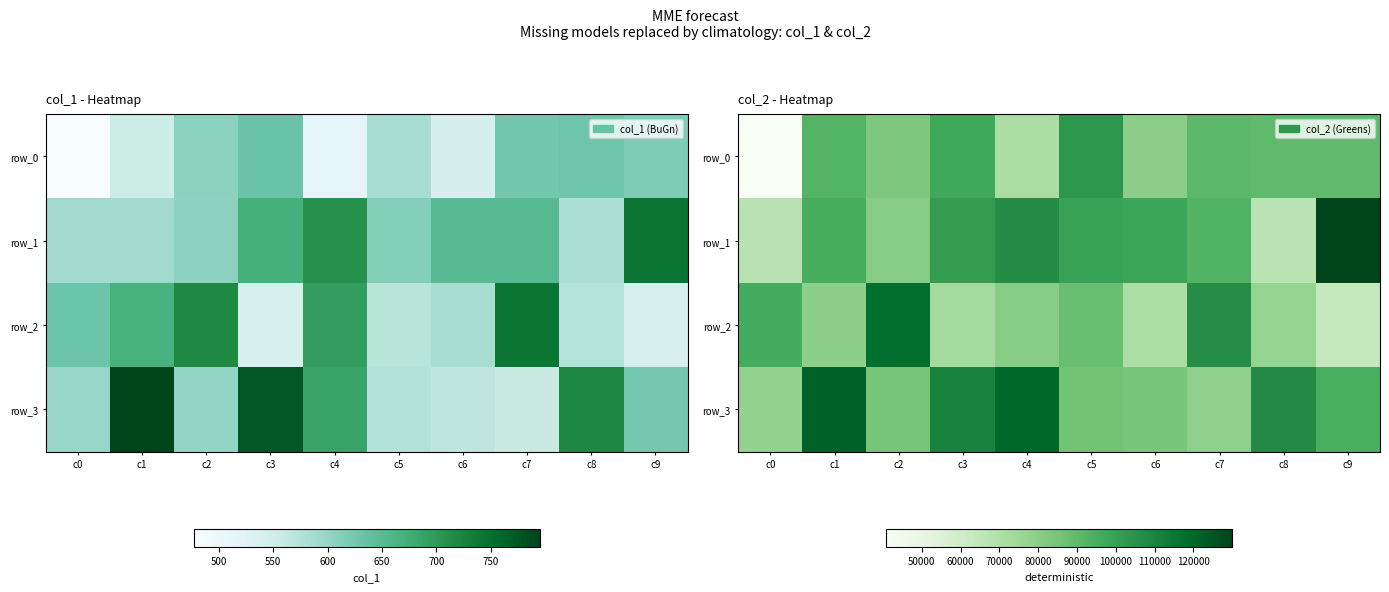

What is the greatest value displayed?

129956